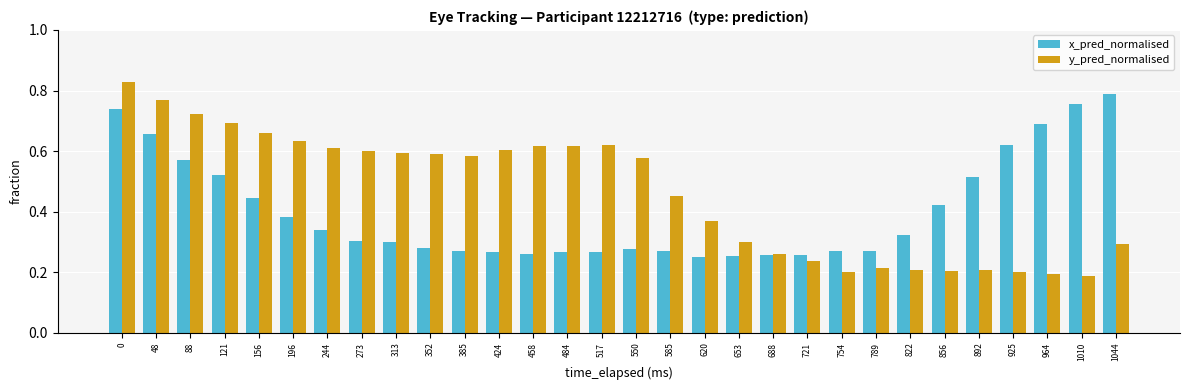

List the series in order of their peak value, highest first.

y_pred_normalised, x_pred_normalised